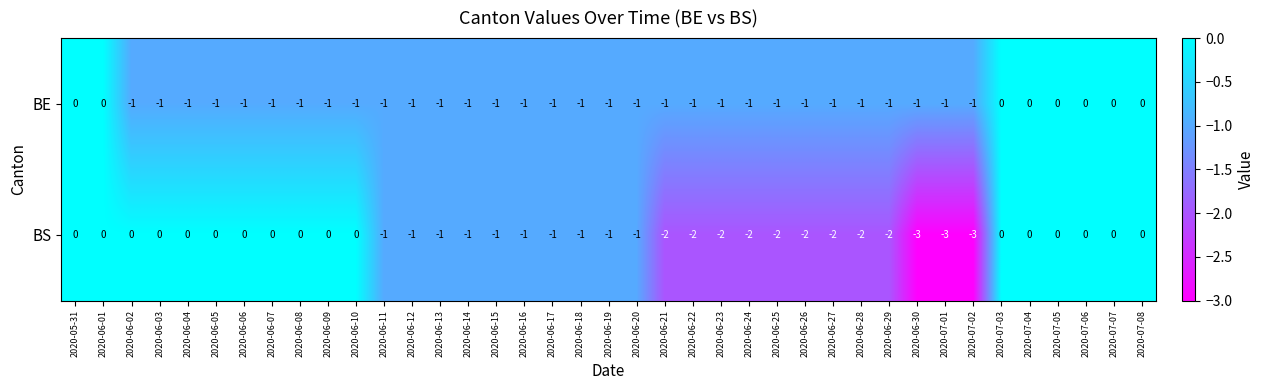

How many BS values are between -2 and 0?

36